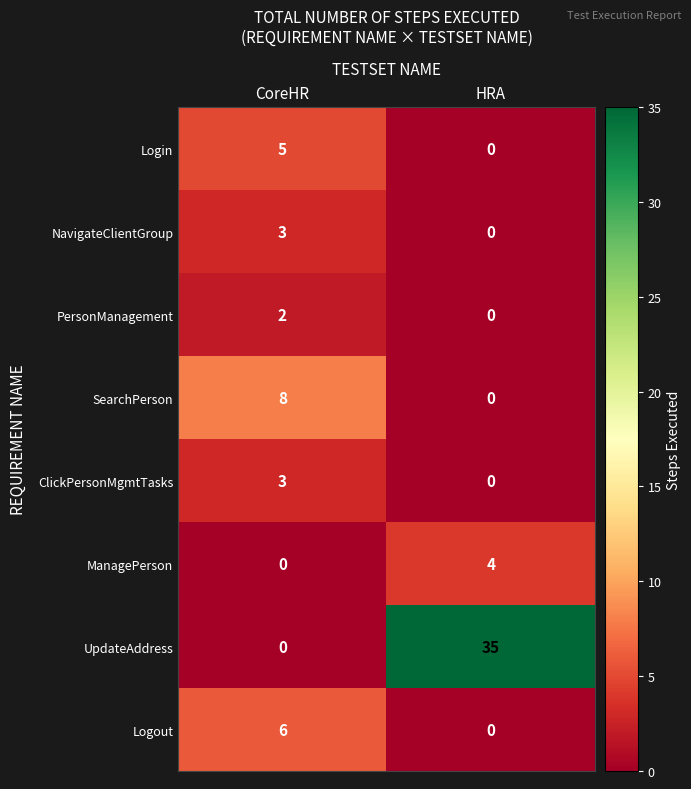

Reading left to right, what are all the values shown in this chart?

Login: CoreHR=5	HRA=0
NavigateClientGroup: CoreHR=3	HRA=0
PersonManagement: CoreHR=2	HRA=0
SearchPerson: CoreHR=8	HRA=0
ClickPersonMgmtTasks: CoreHR=3	HRA=0
ManagePerson: CoreHR=0	HRA=4
UpdateAddress: CoreHR=0	HRA=35
Logout: CoreHR=6	HRA=0